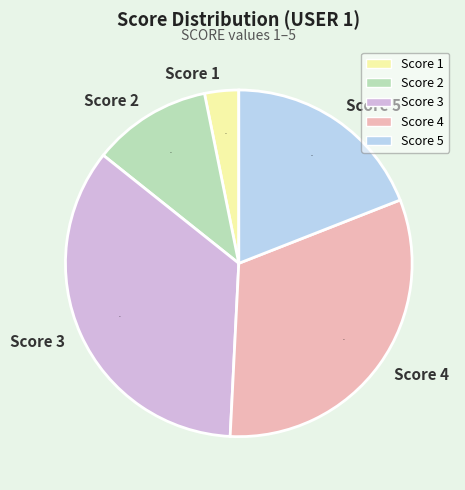

Rank the categories by value from lowest to highest.

Score 1, Score 2, Score 5, Score 4, Score 3